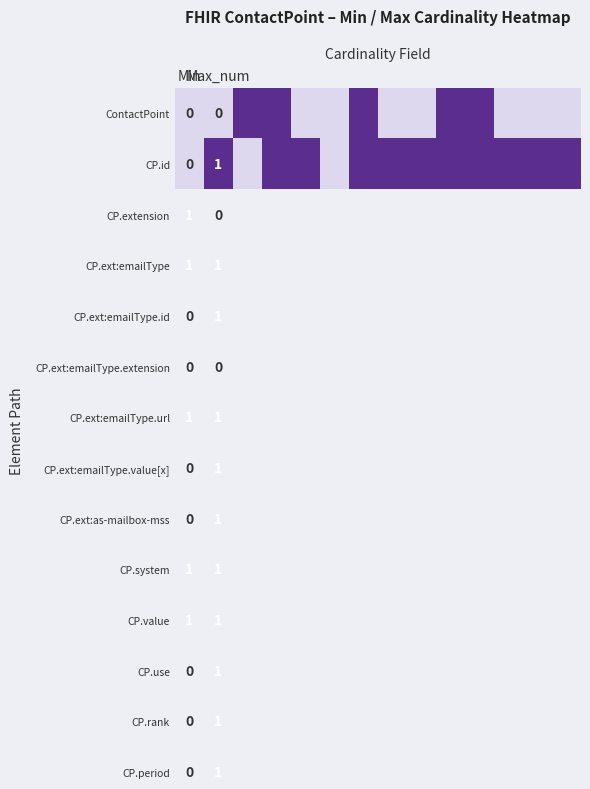

What is the difference between the maximum and minimum values in the CP.id series?

1